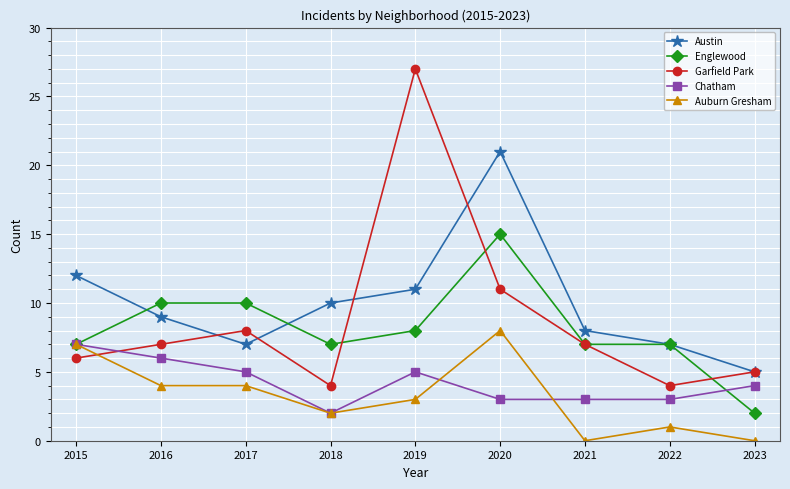

Reading right to left, extract all data points from this chart.

Austin: 2023=5	2022=7	2021=8	2020=21	2019=11	2018=10	2017=7	2016=9	2015=12
Englewood: 2023=2	2022=7	2021=7	2020=15	2019=8	2018=7	2017=10	2016=10	2015=7
Garfield Park: 2023=5	2022=4	2021=7	2020=11	2019=27	2018=4	2017=8	2016=7	2015=6
Chatham: 2023=4	2022=3	2021=3	2020=3	2019=5	2018=2	2017=5	2016=6	2015=7
Auburn Gresham: 2023=0	2022=1	2021=0	2020=8	2019=3	2018=2	2017=4	2016=4	2015=7